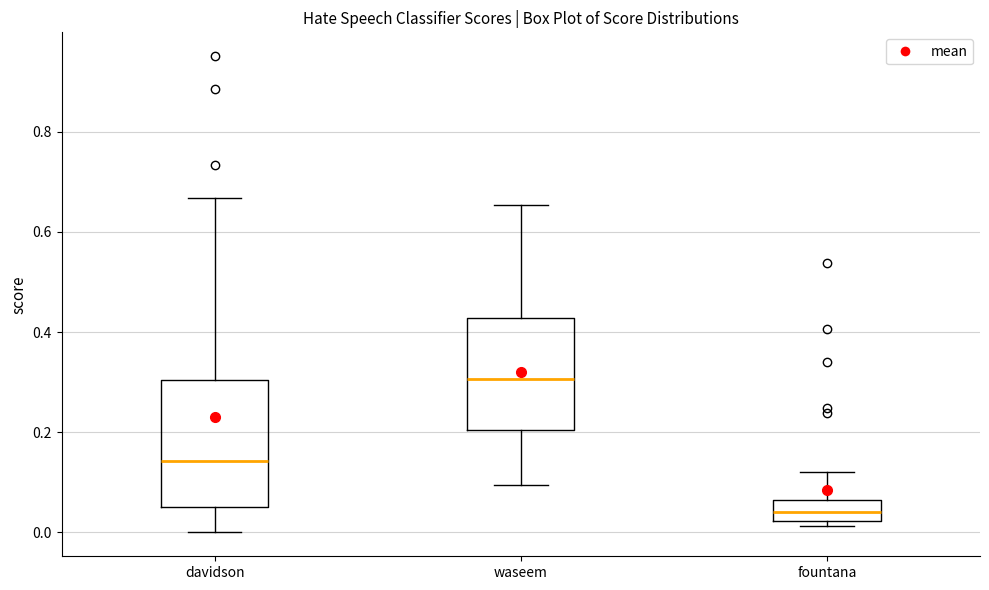

Reading left to right, read every box against the y-axis: the position of its median line, the range the box covers, and the ends of its whiskers. The values are not printed on the chart, so give them approximately, as read against the axis.

davidson: median 0.14, box 0.04 to 0.30, whiskers 0.00 to 0.66
waseem: median 0.30, box 0.20 to 0.42, whiskers 0.10 to 0.66
fountana: median 0.04, box 0.02 to 0.06, whiskers 0.02 (just below the box's lower edge) to 0.12